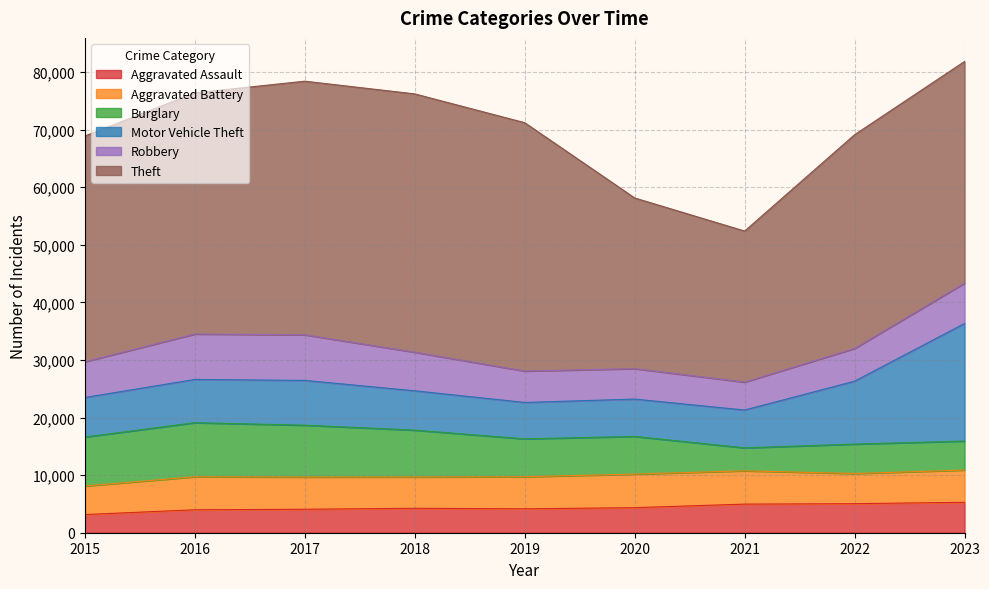

At which label does Theft first exceed 39208?

2016